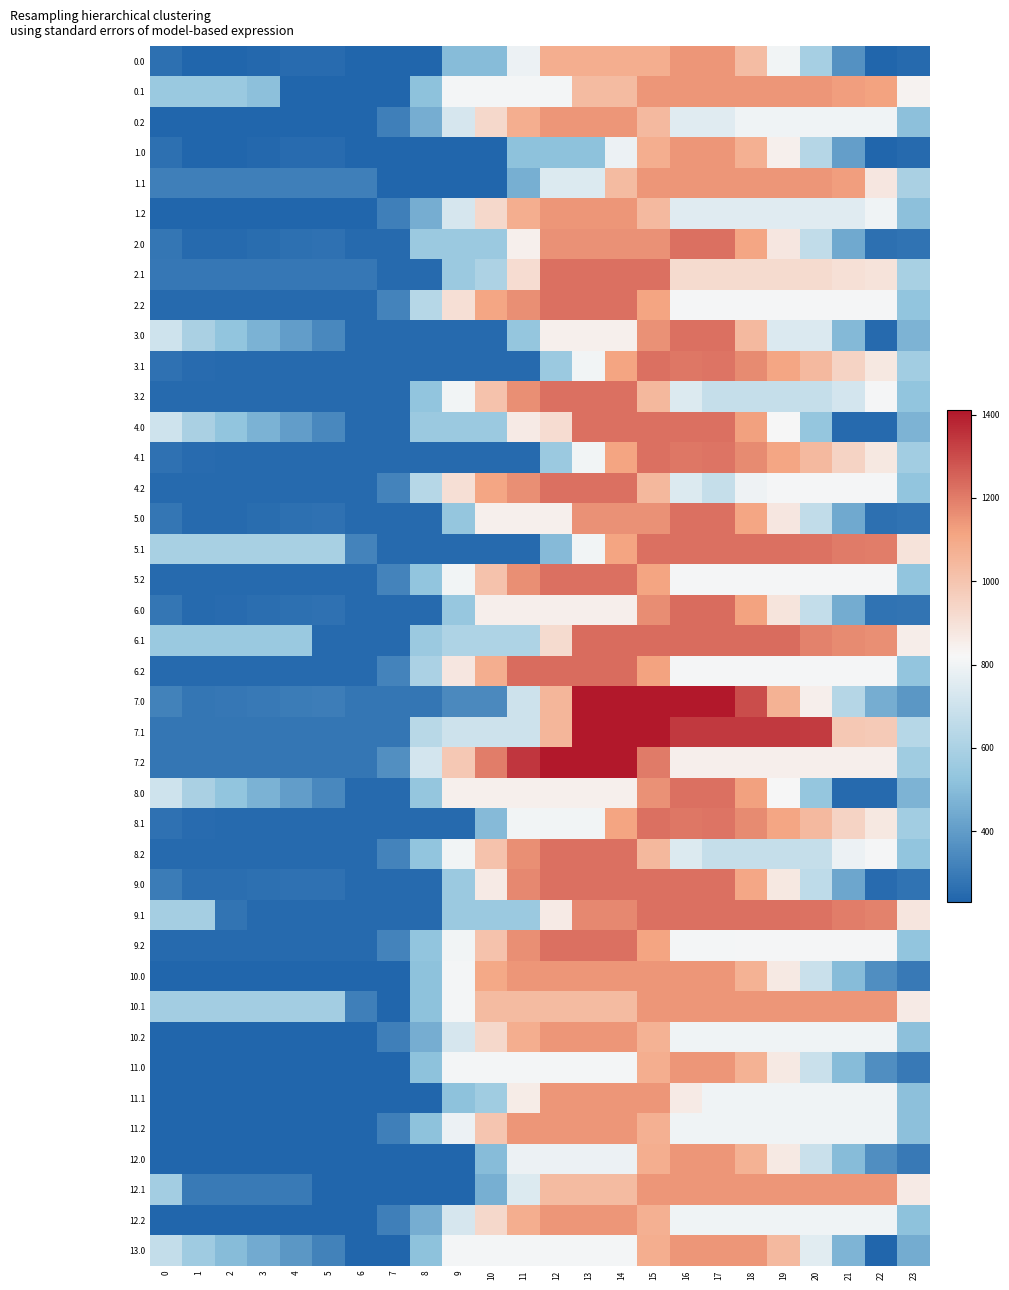

What is the spread (max minus min) of values at 12?

918.4